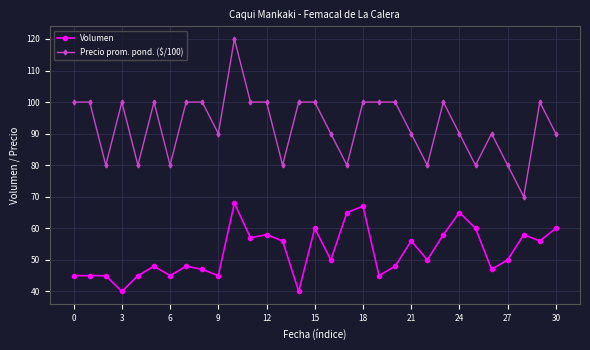

What is the average value of the Precio prom. pond. ($/100) series?

93